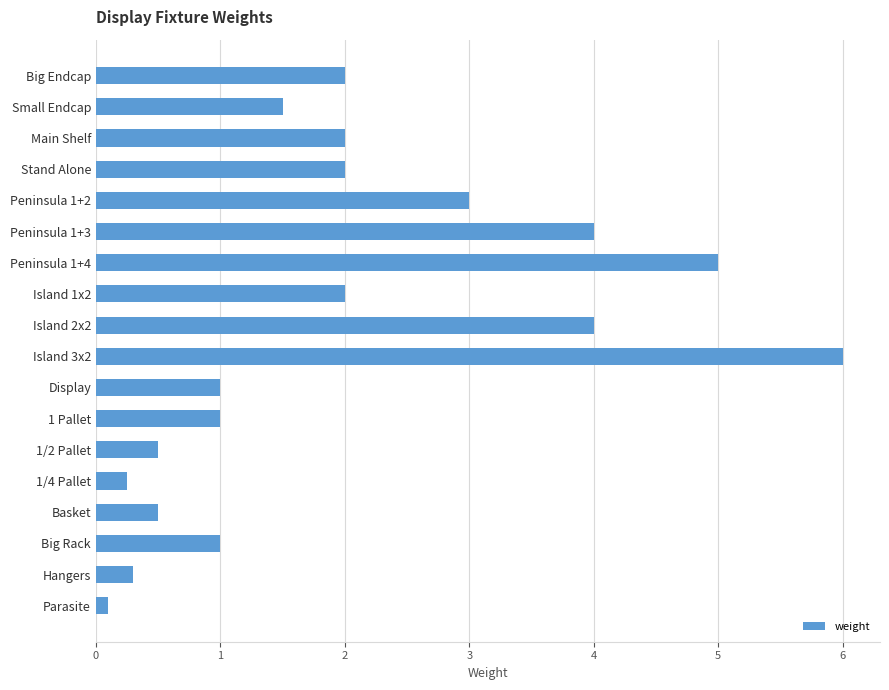

What is the maximum value shown in the chart?

6.0